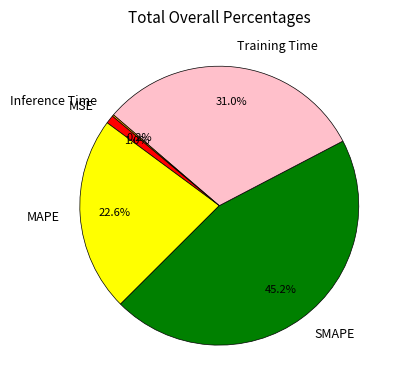

Does MAPE account for over 50% of the chart?

No